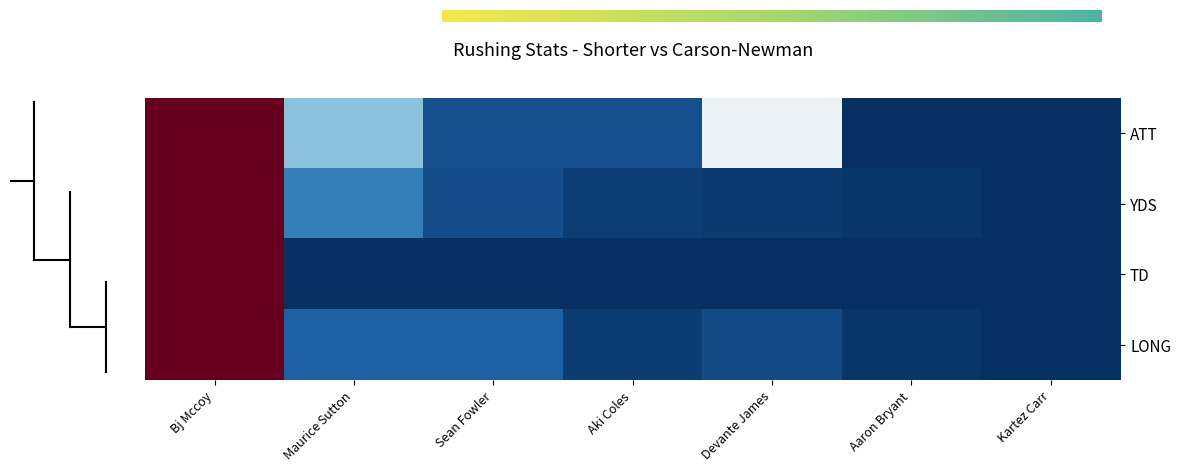

Where is YDS nearest to the value 0?

Kartez Carr